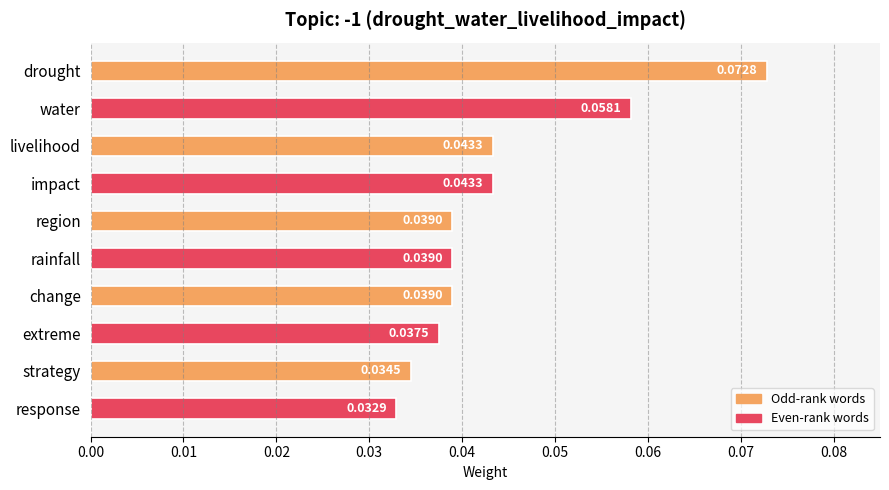

Which label corresponds to the smallest value in the chart?

response